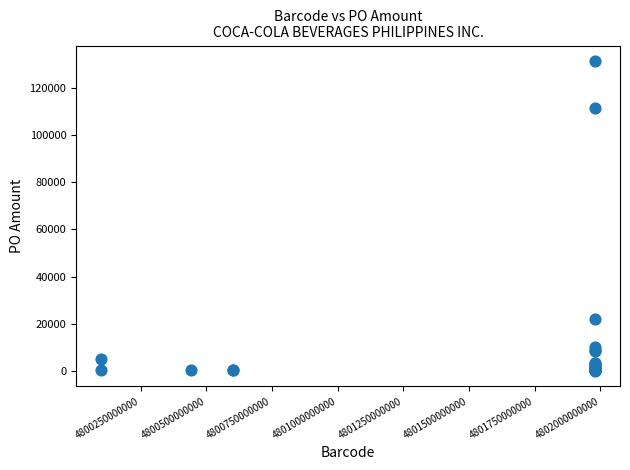

What Y value in the scatter plot is closest to 65657?

21976.5